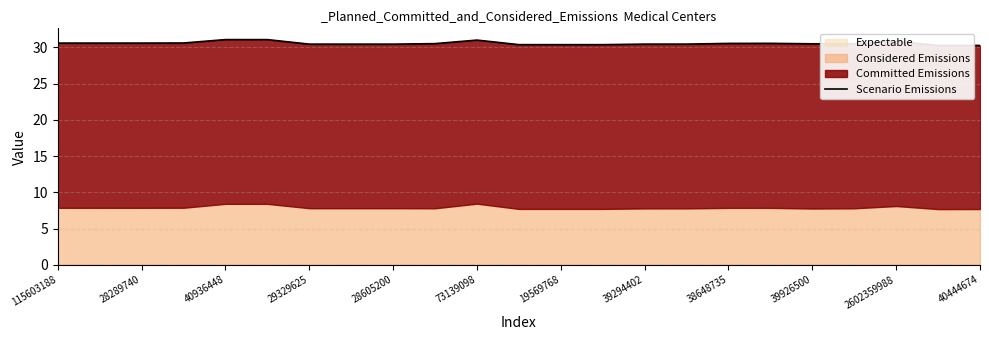

How many interior local peaks (higher than both neighbors) does the data have?

4